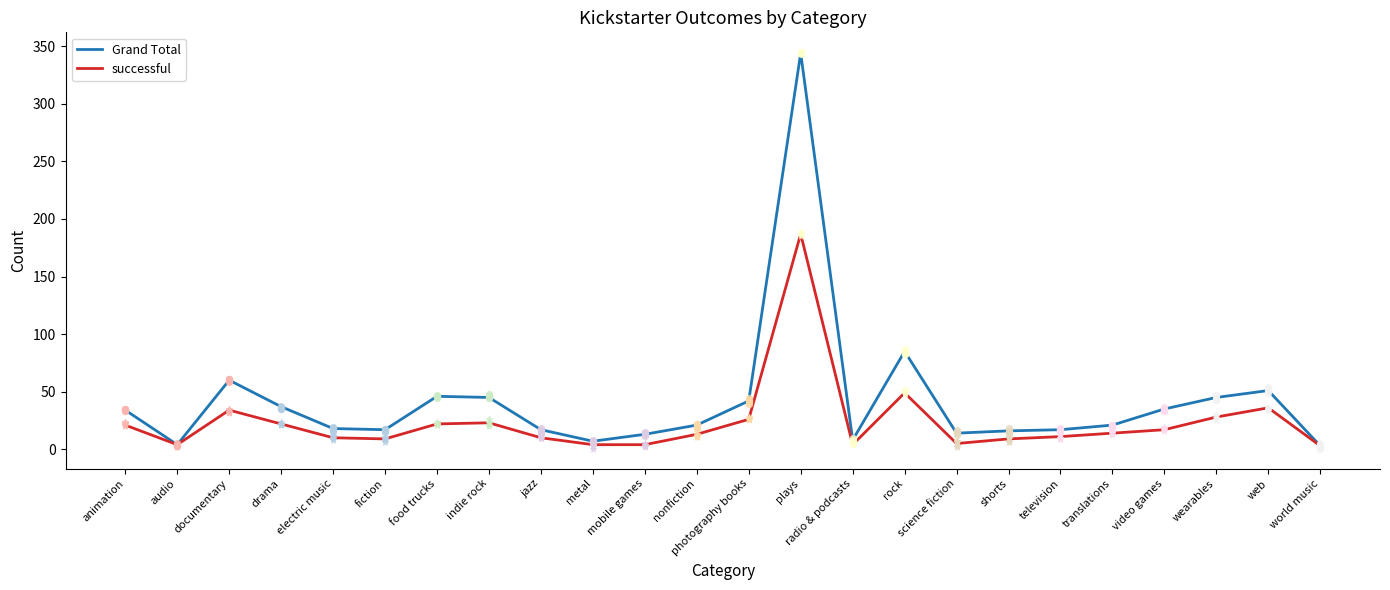

Which series reaches the maximum Y coordinate?

Grand Total